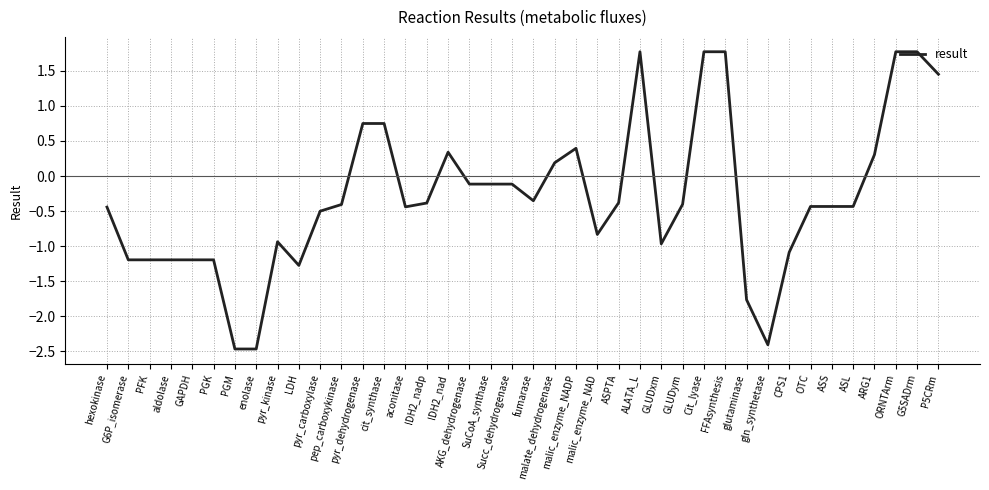

What is the minimum value shown in the chart?

-2.5